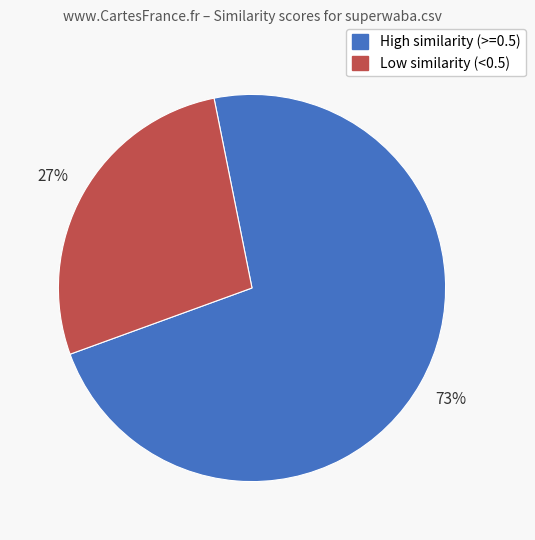

To the nearest percent, what is the average slice percentage?

50%